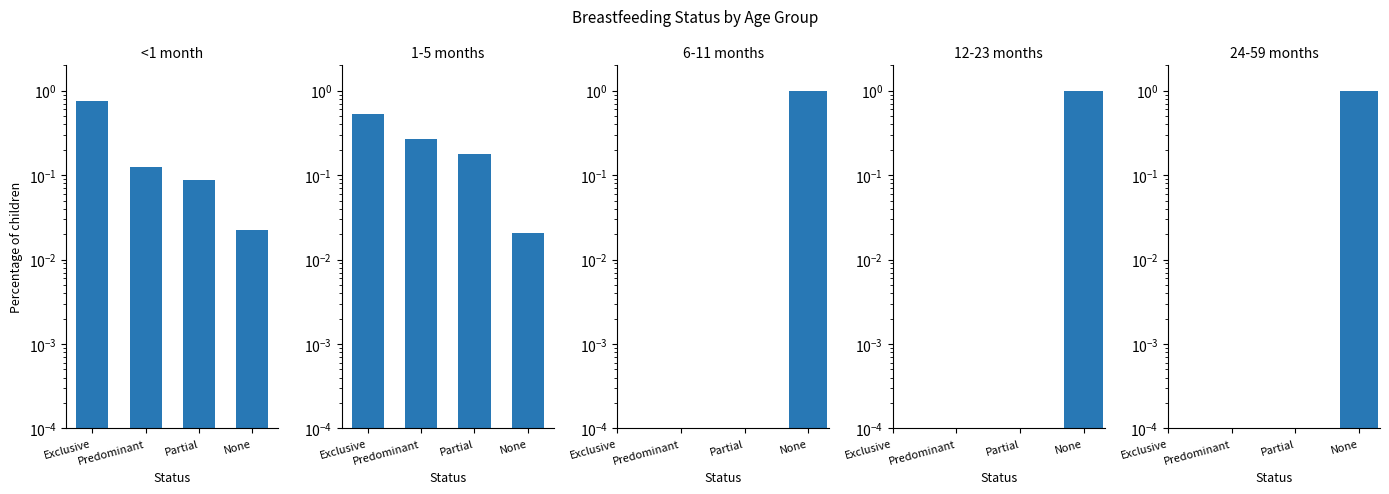

What is the difference between the maximum and minimum values in the <1 month series?

0.7